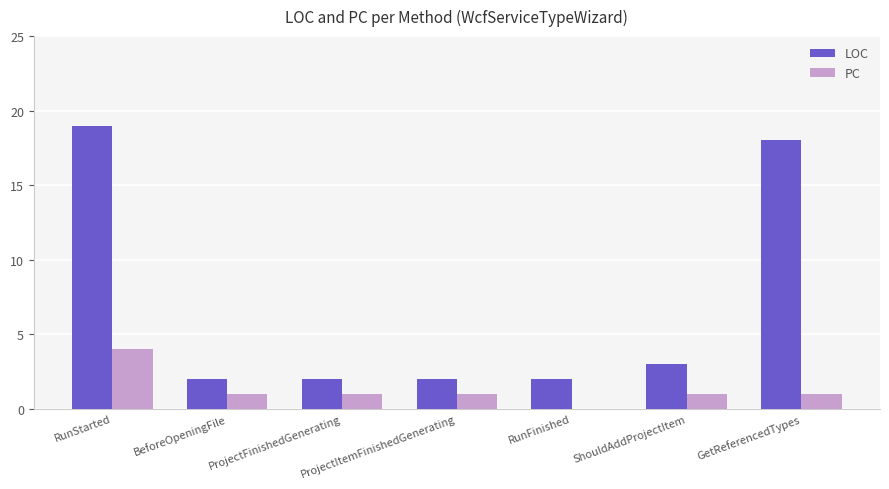

What are all the series names shown in the legend?

LOC, PC